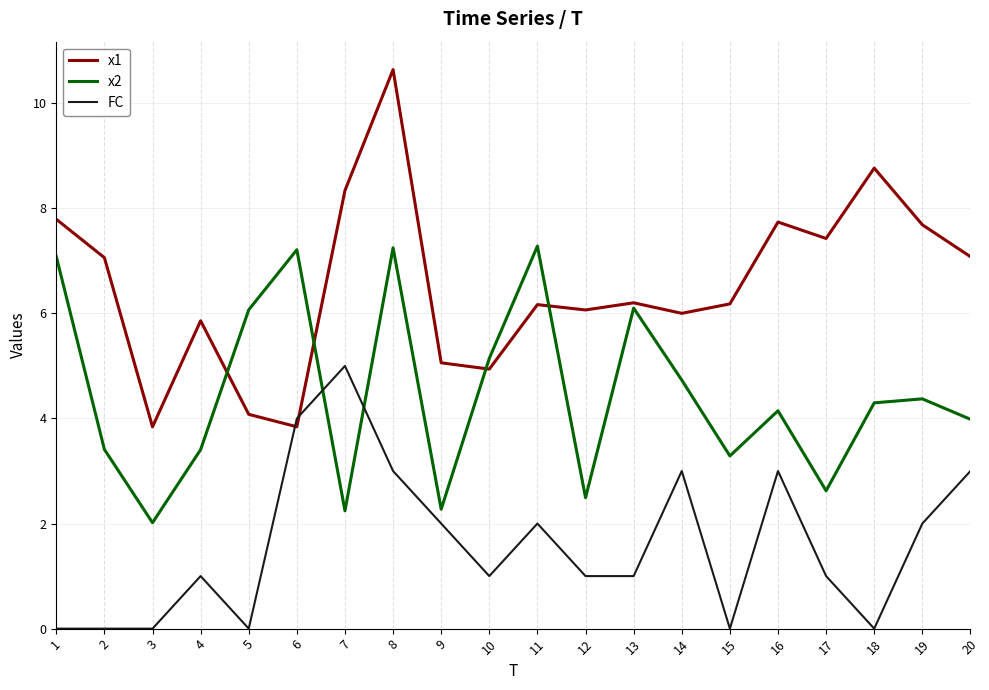

Which category has the highest value in the FC series?

7